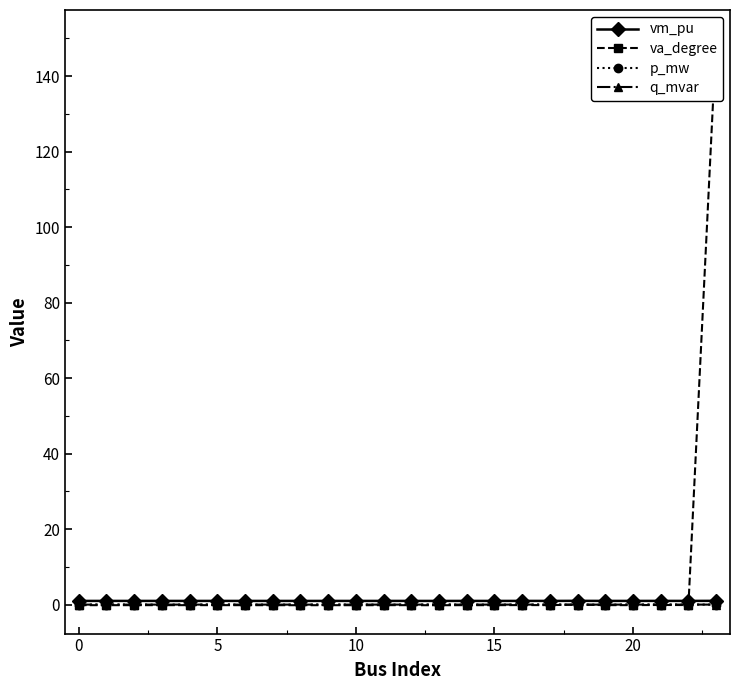

True or false: p_mw has more than 0 interior local peaks.

True